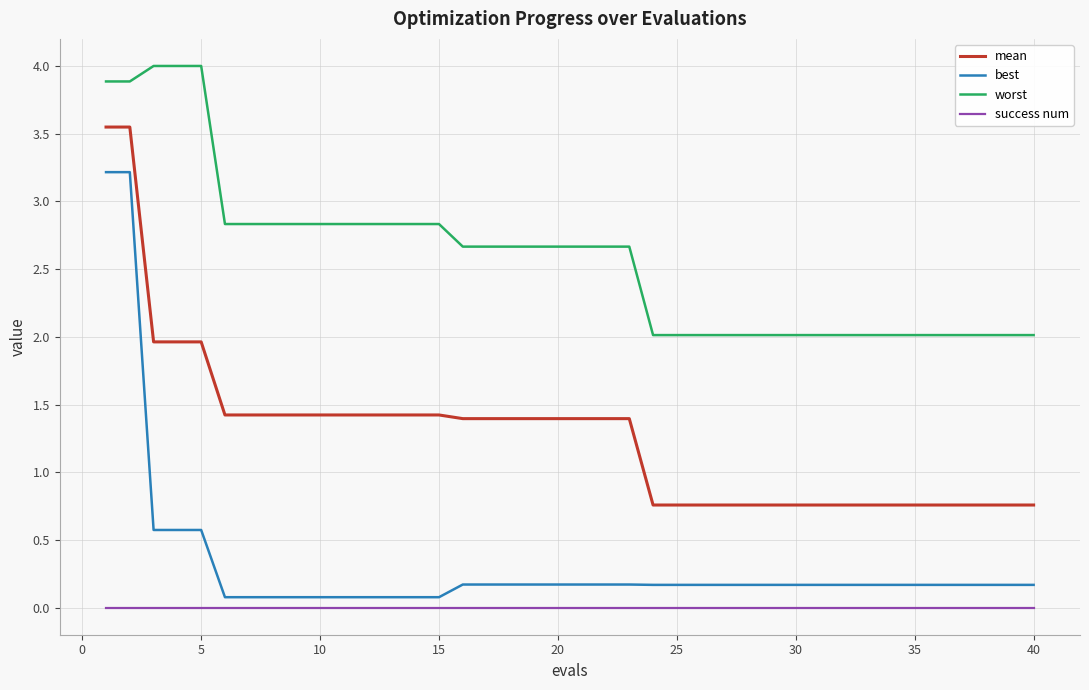

Which series has the largest range (max minus min)?

best